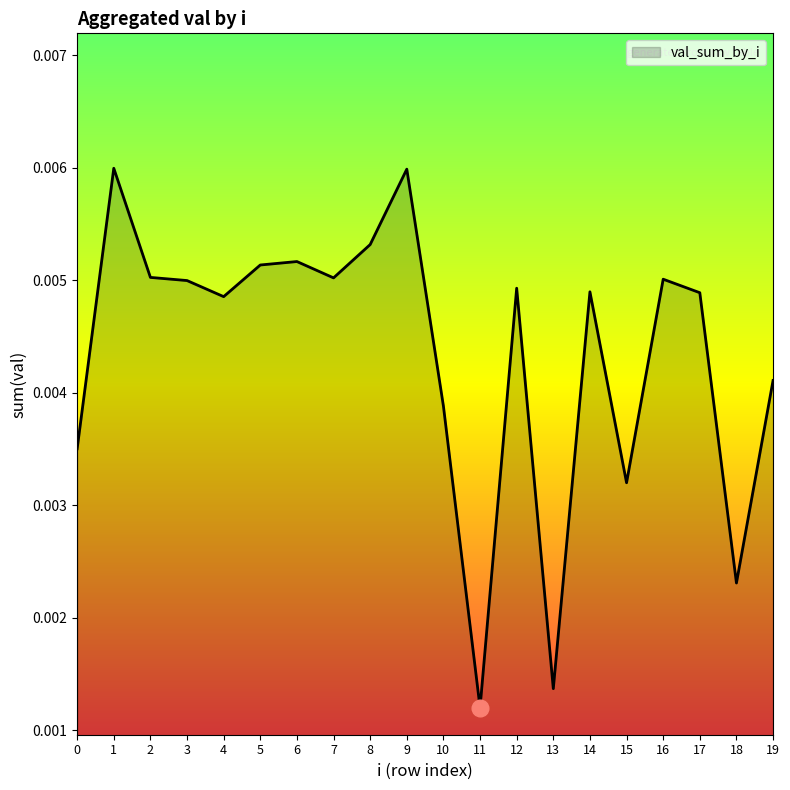

At which label is the value closest to 0?

11